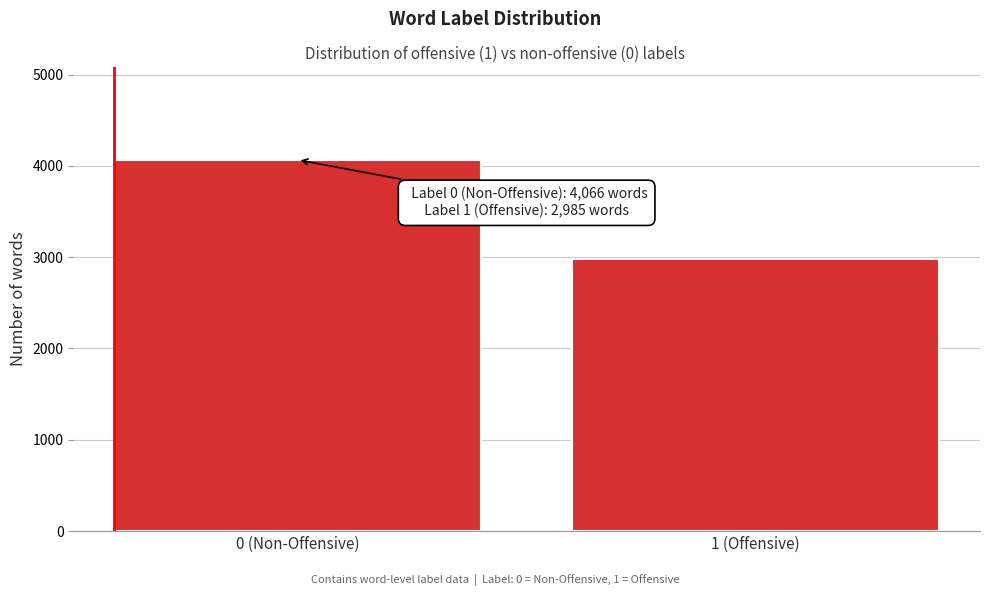

Reading right to left, what are all the values shown in this chart?

2985	4066